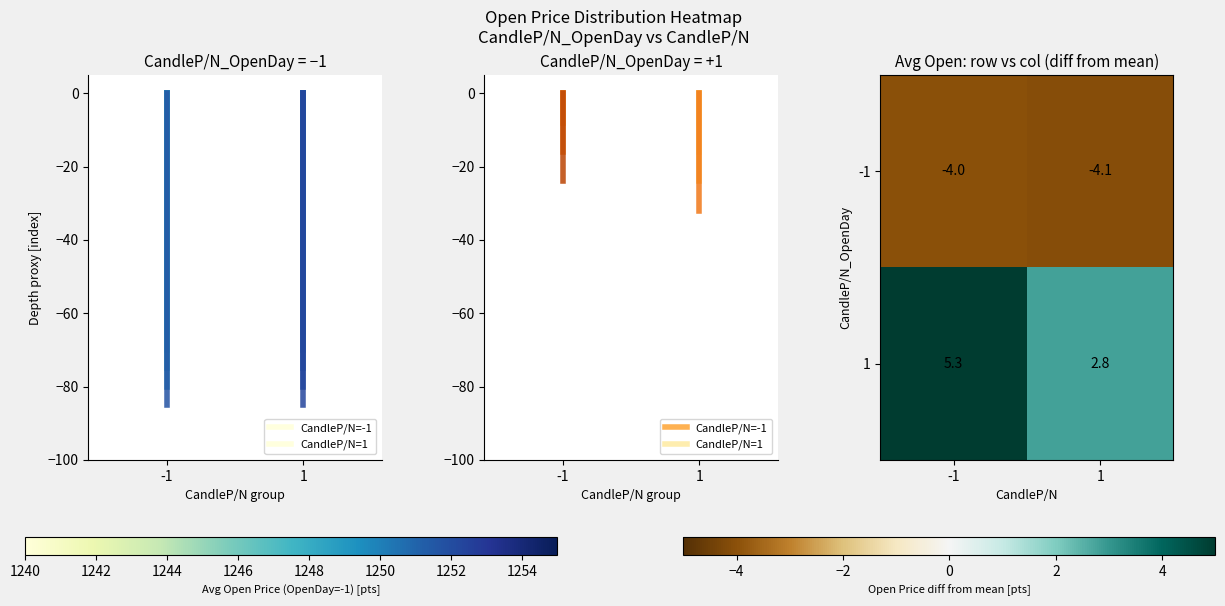

What value does the -1 series have at 1?

-4.1